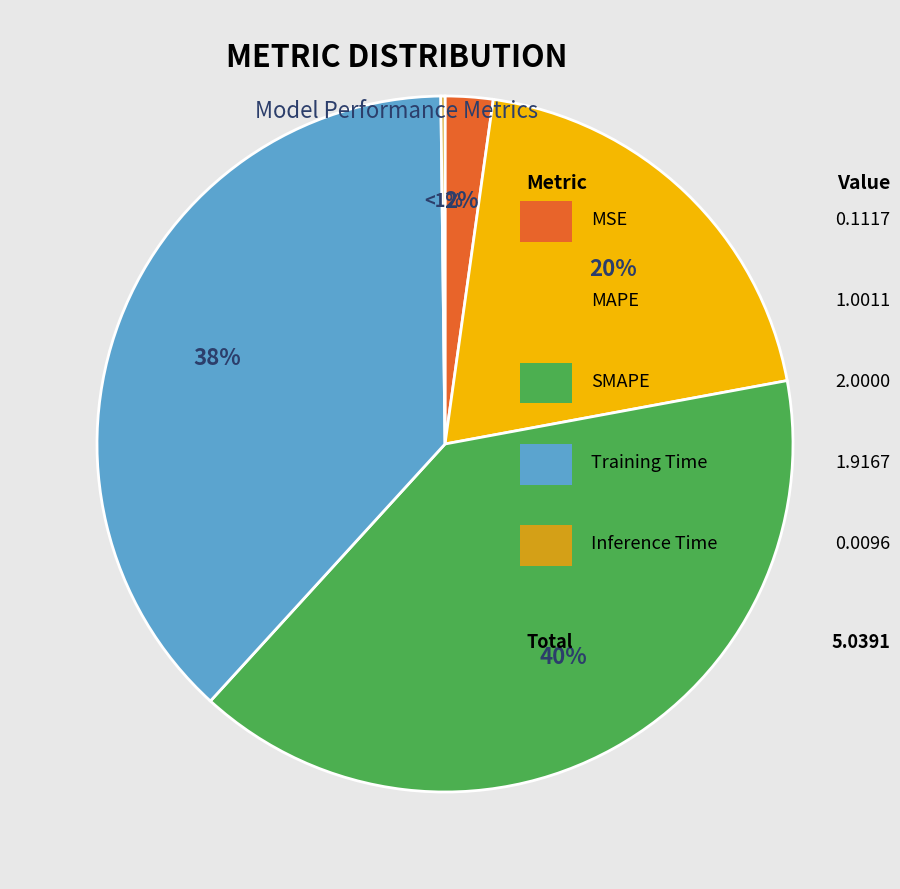

Is it true that Training Time is 46% of the pie?

False